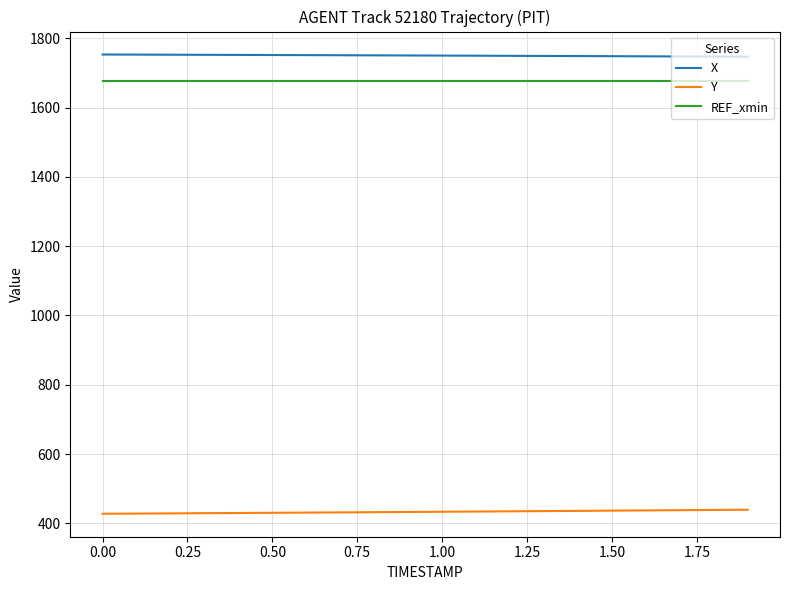

What is the lowest value of the Y series?

427.8